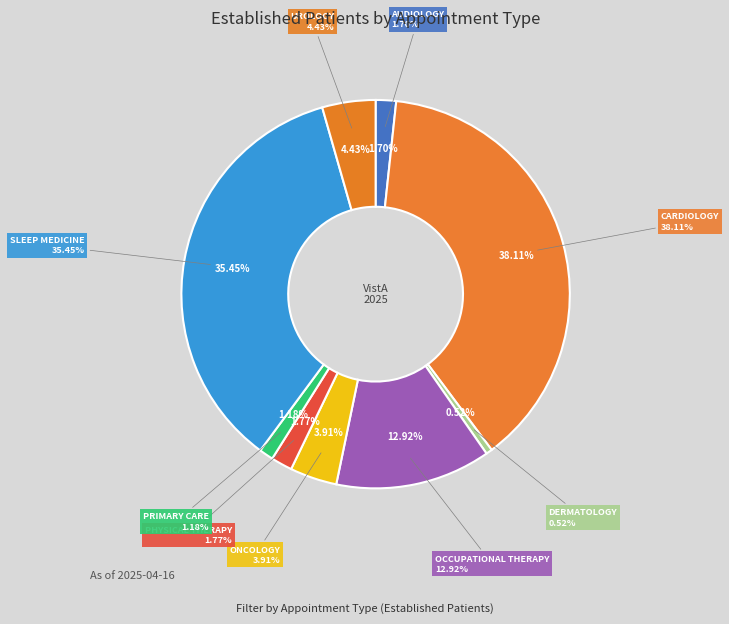

Is it true that AUDIOLOGY is 12% of the pie?

False